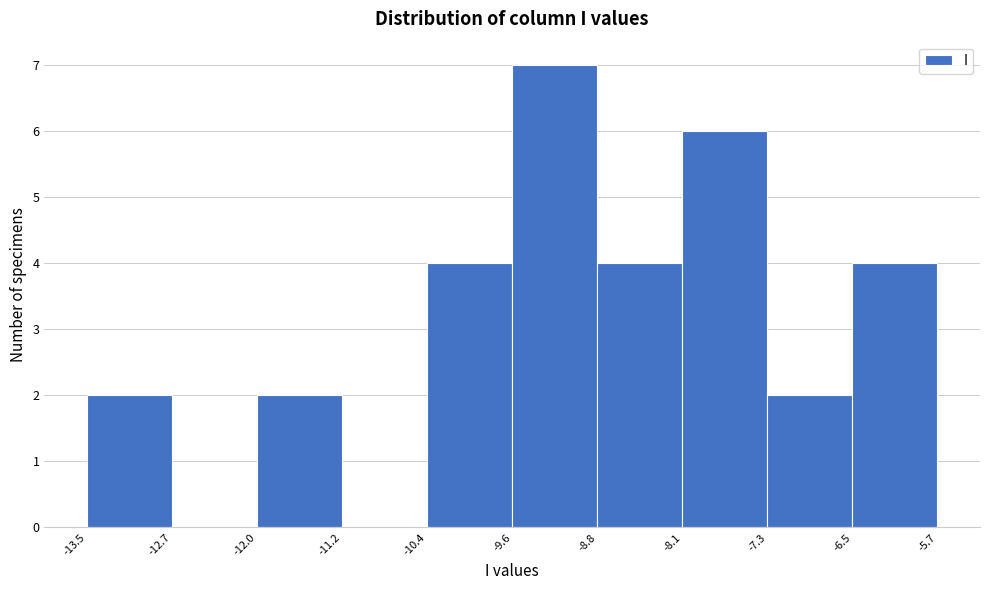

Over which range of the x-axis is the bar tallest?

-9.6 to -8.8